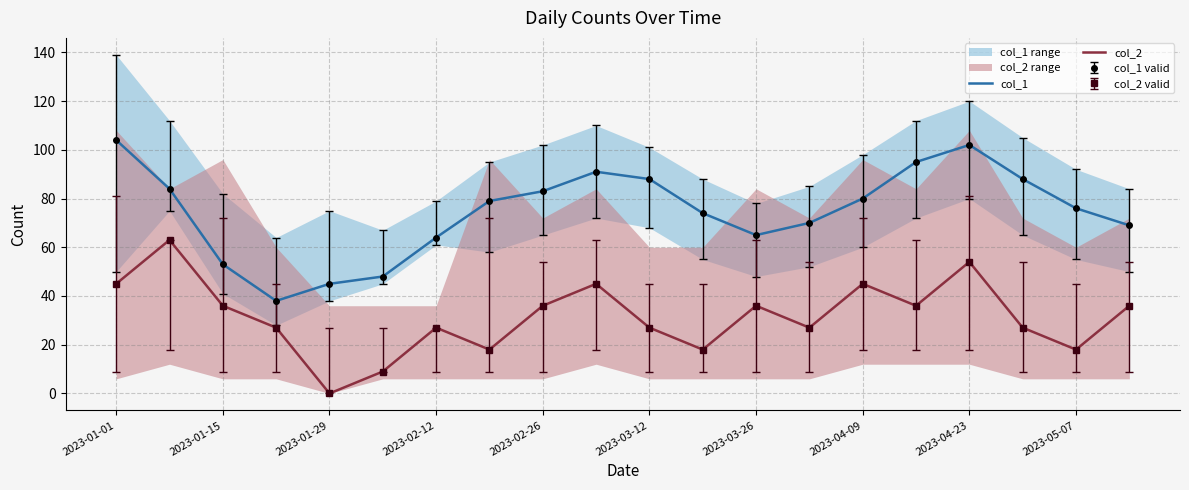

What is the difference between the maximum and minimum values in the col_1 series?

66